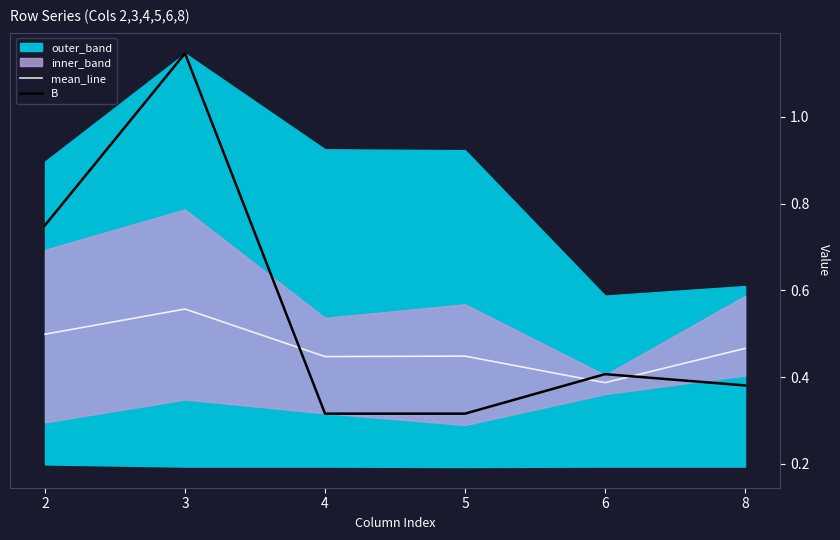

Which series has the widest spread of values?

B